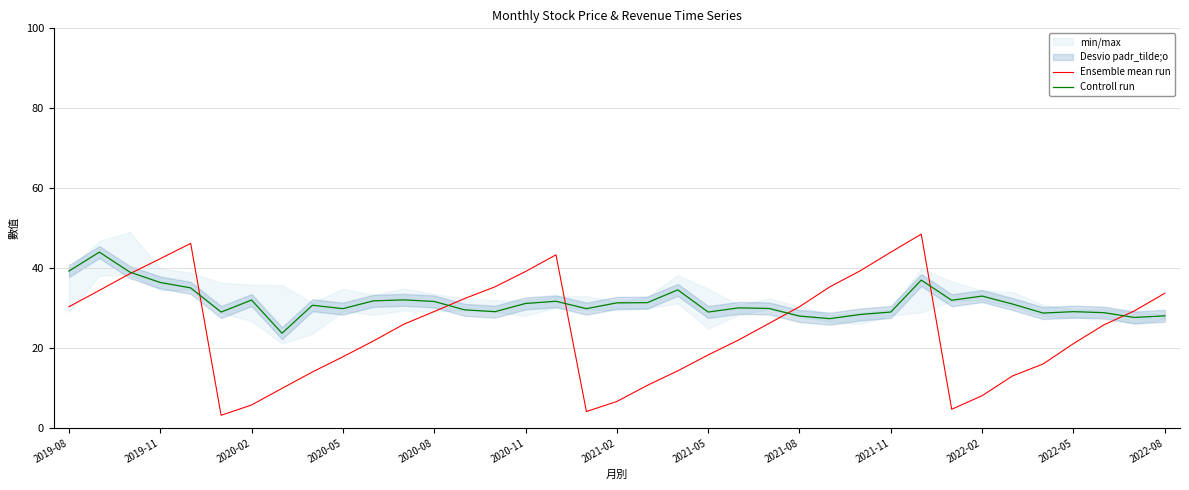

What is the minimum value for Controll run?

23.7